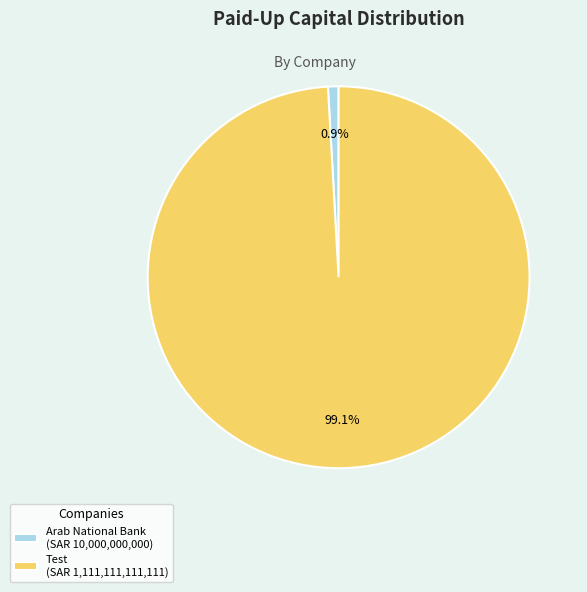

What percentage is NOT represented by Test?

0.9%